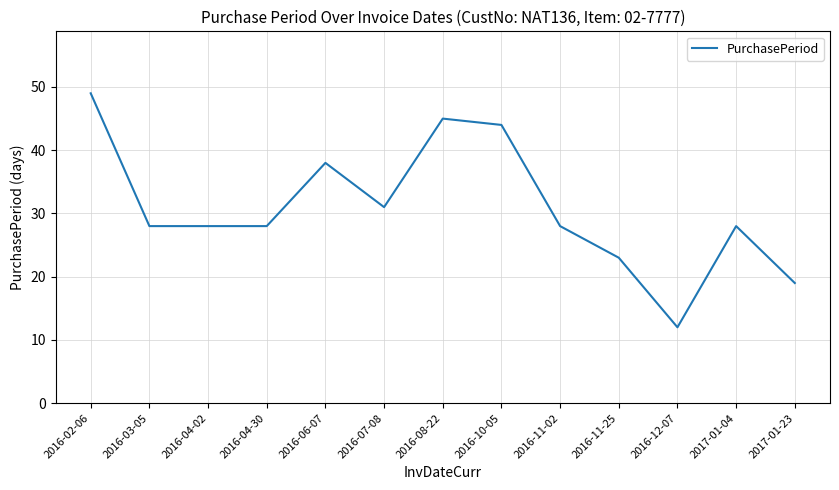

What is the change in value from 2016-03-05 to 2016-07-08?

+3